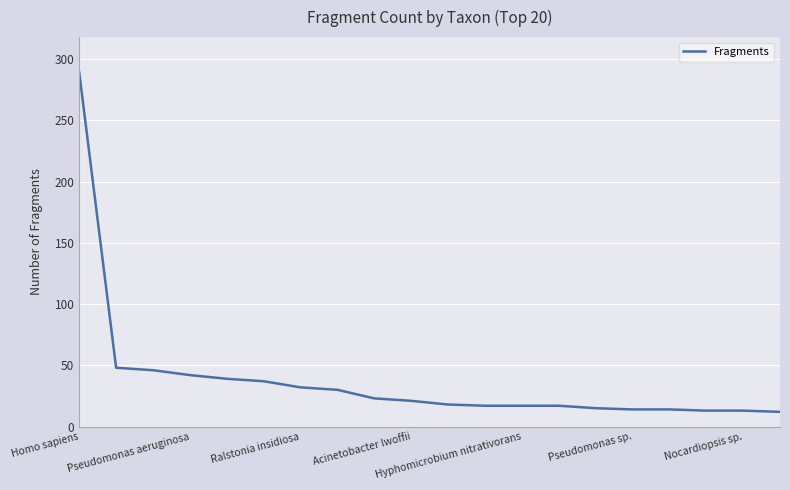

What is the sum of all values?

757